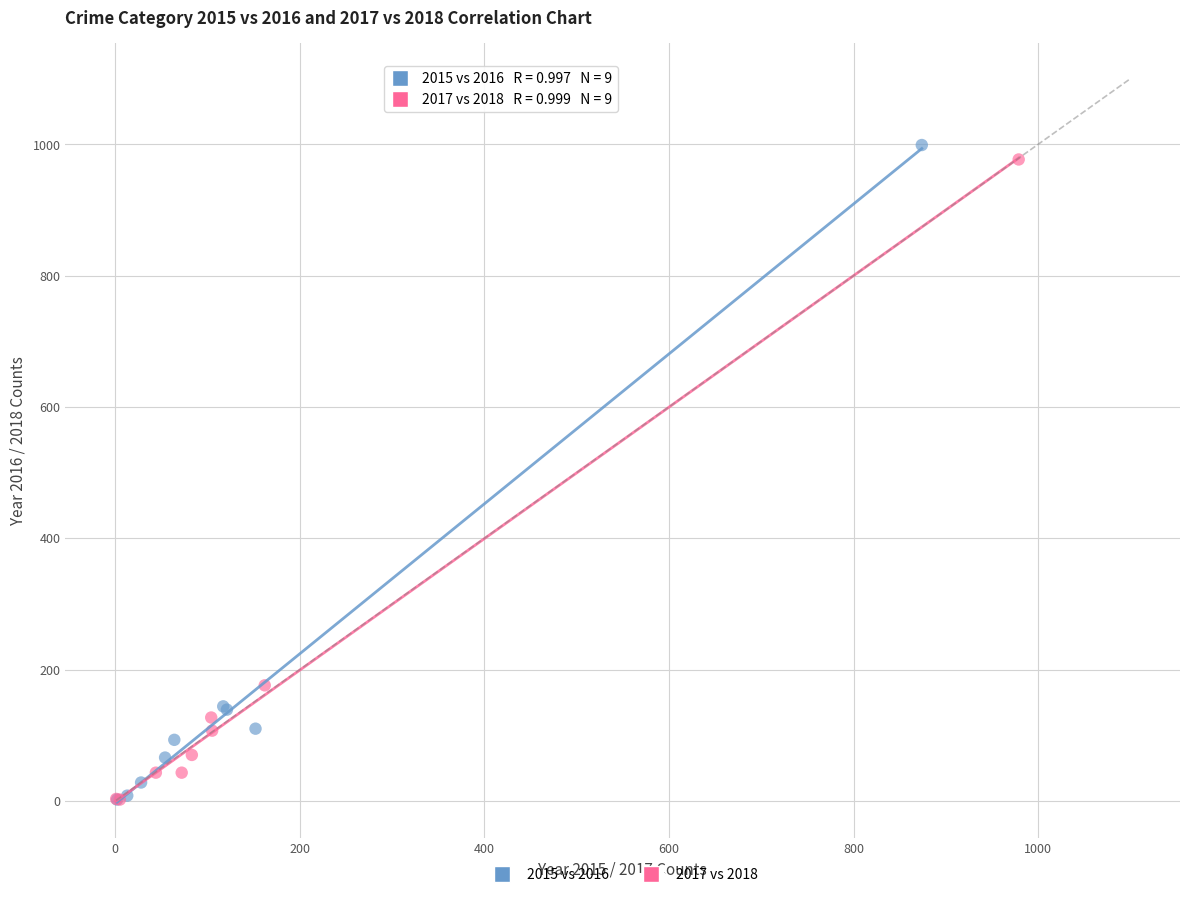

Which series has the widest spread of Y values?

2015 vs 2016